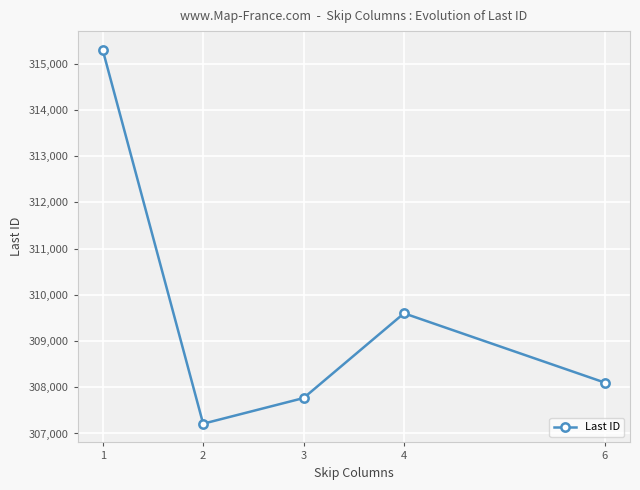

How many lines are shown in the chart?

1